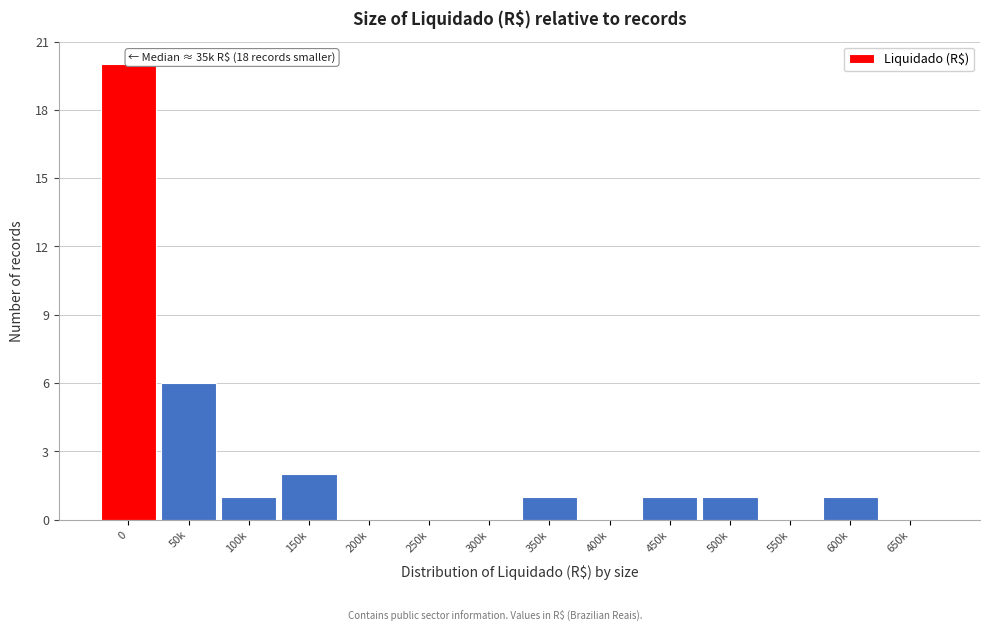

Reading left to right, transcribe all the data shown in this chart.

0=20	50k=6	100k=1	150k=2	200k=0	250k=0	300k=0	350k=1	400k=0	450k=1	500k=1	550k=0	600k=1	650k=0